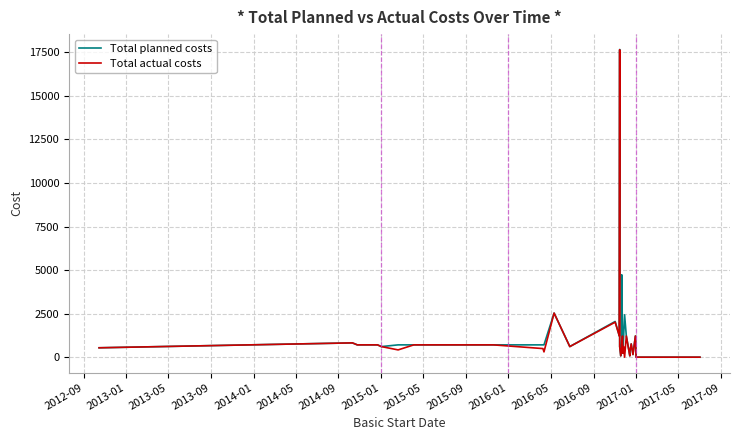

What value does the Total planned costs series have at 2012-09?

539.6